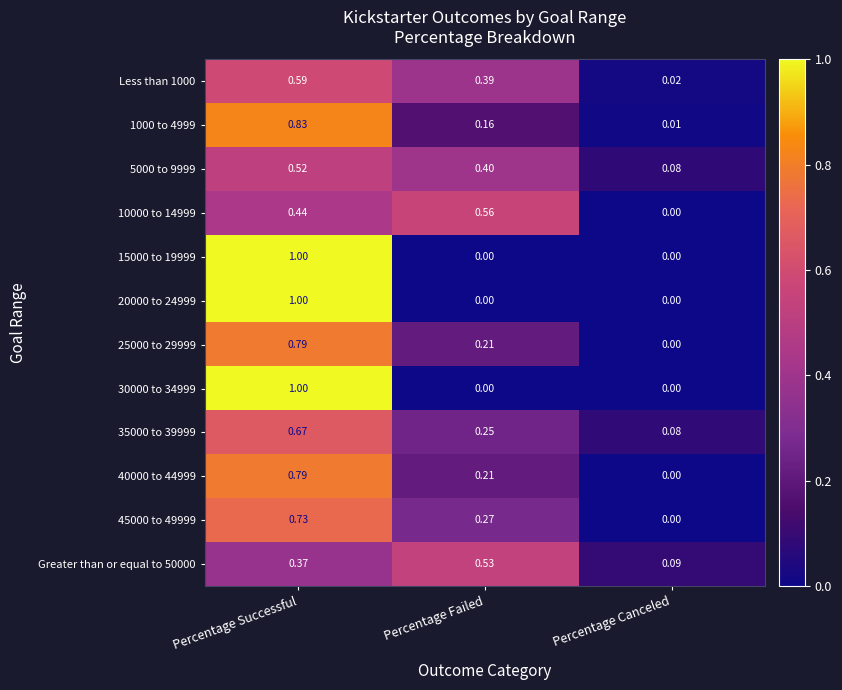

Where is 40000 to 44999 nearest to the value 0?

Percentage Canceled